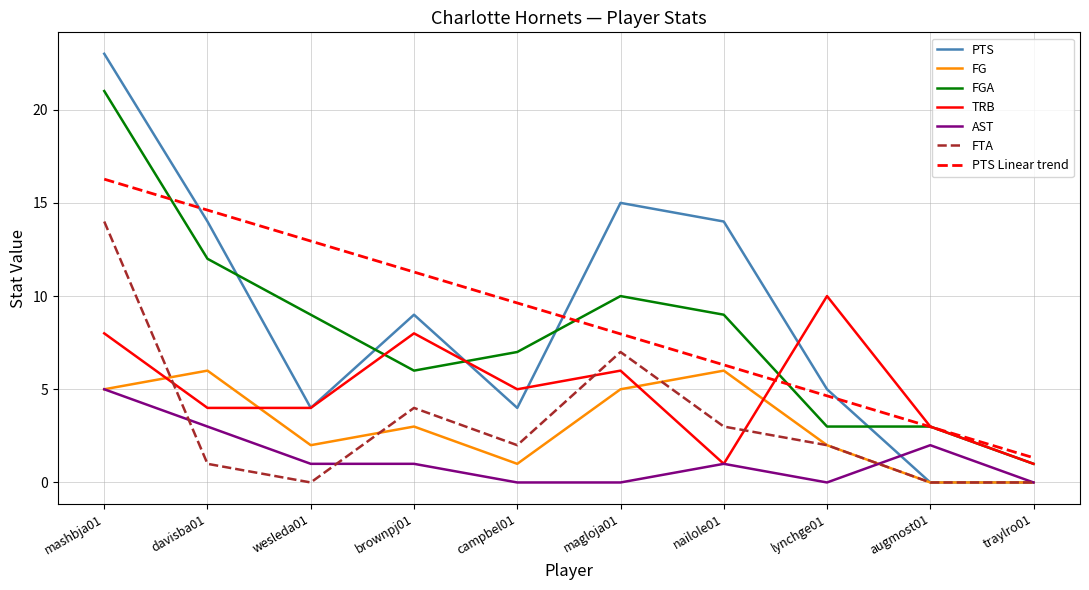

Between wesleda01 and magloja01, which series saw the biggest shift?

PTS